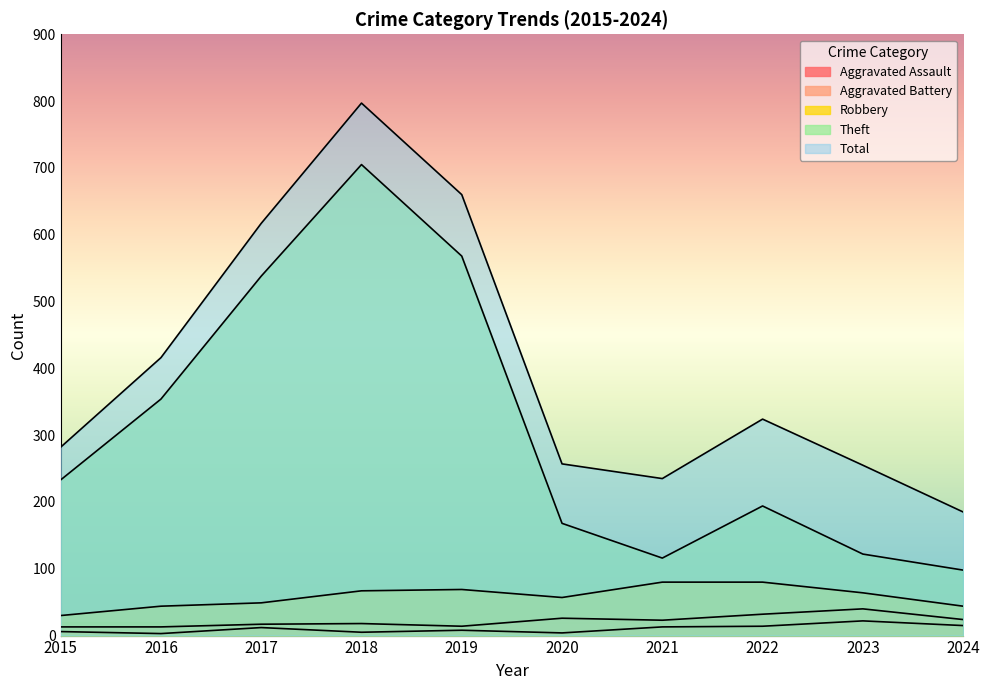

True or false: Robbery and Total cross at least once.

False